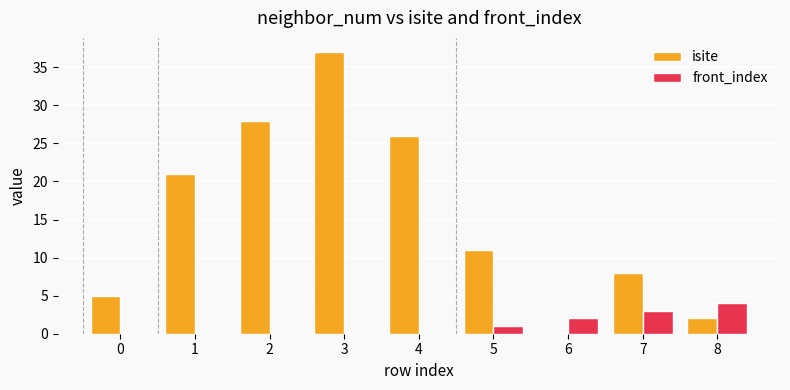

What are all the series names shown in the legend?

isite, front_index